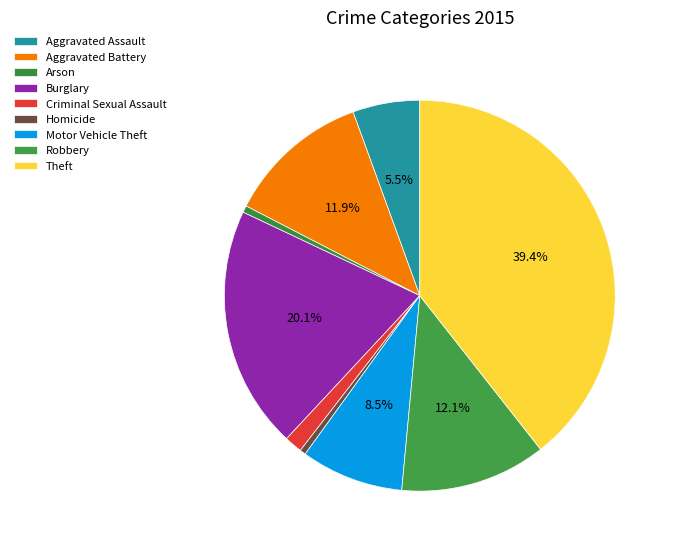

Does Criminal Sexual Assault account for over 50% of the chart?

No